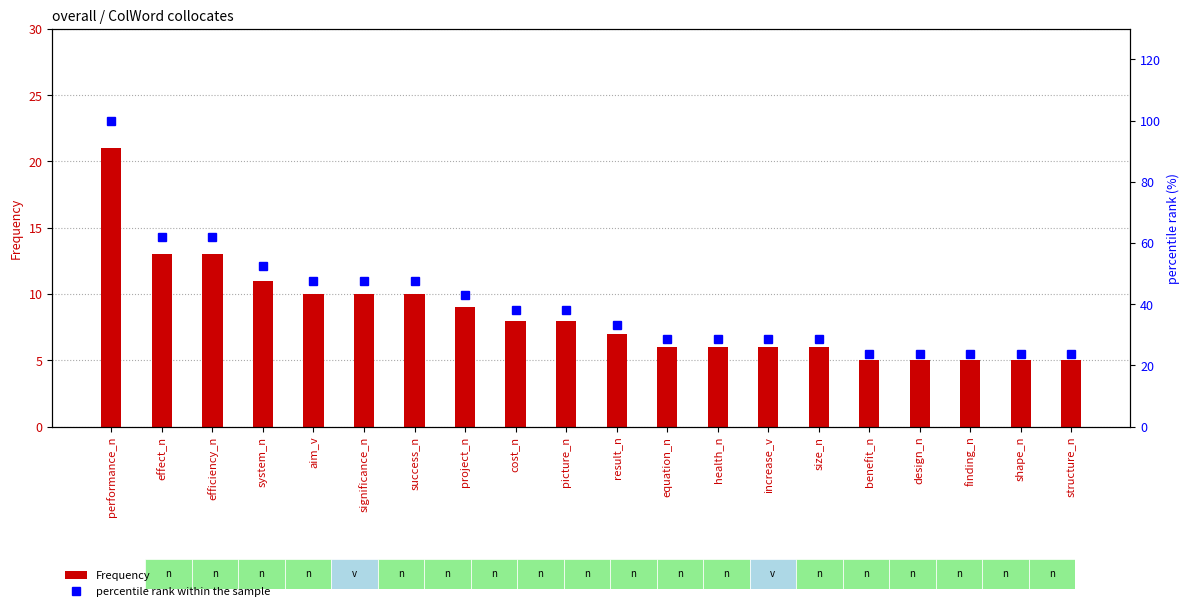

True or false: percentile rank within the sample has a value of 37.4 at shape_n.

False